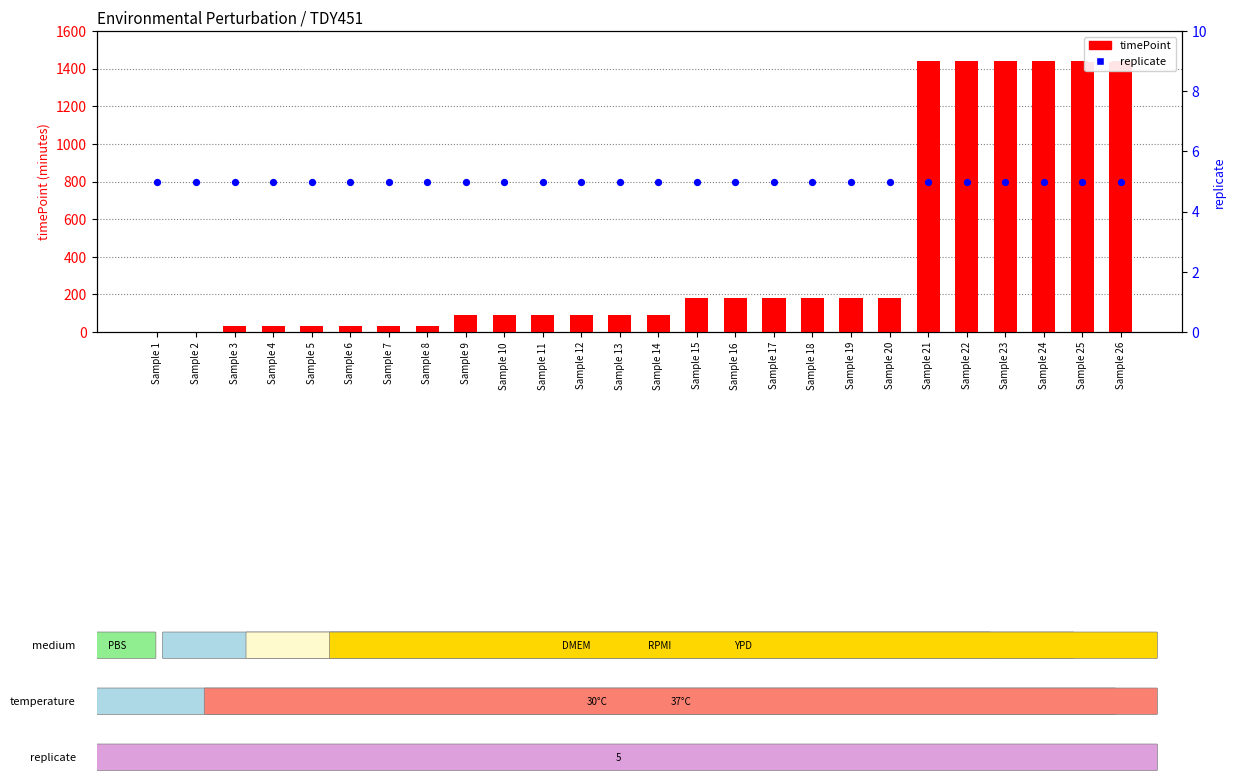

Which series has the widest spread of Y values?

timePoint